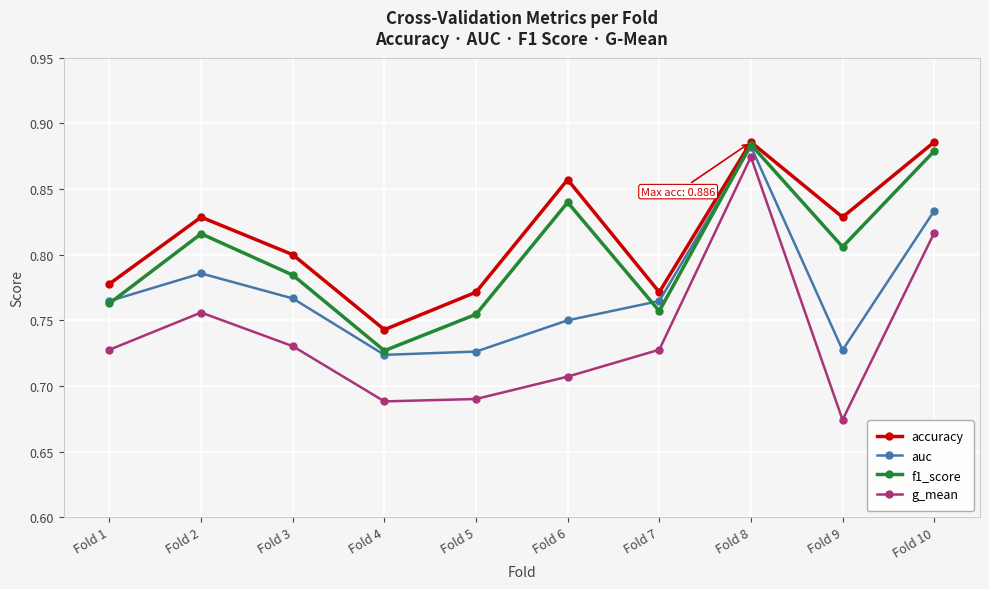

Which category has the lowest value in the g_mean series?

Fold 9